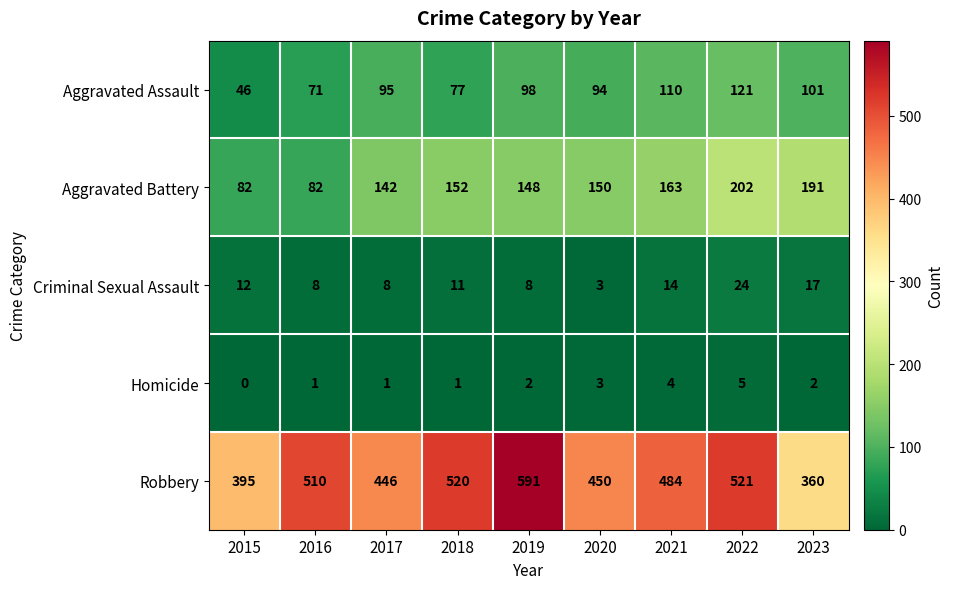

What is the difference between the Robbery values at 2021 and 2016?

26